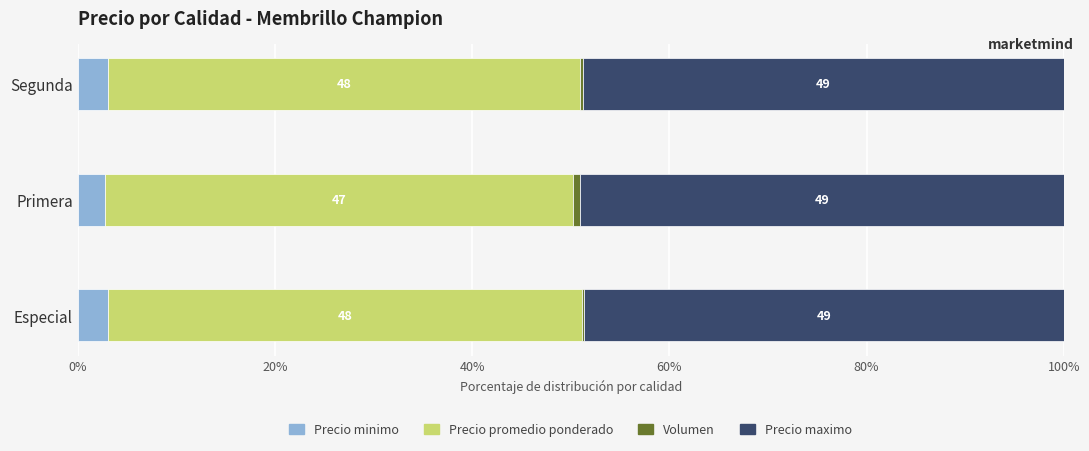

Count the number of categories in the chart.

3